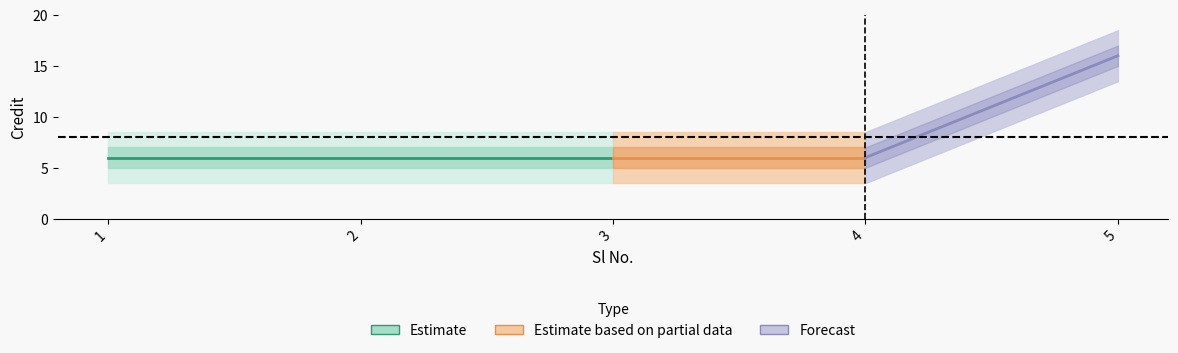

What is the approximate value at 4?

6